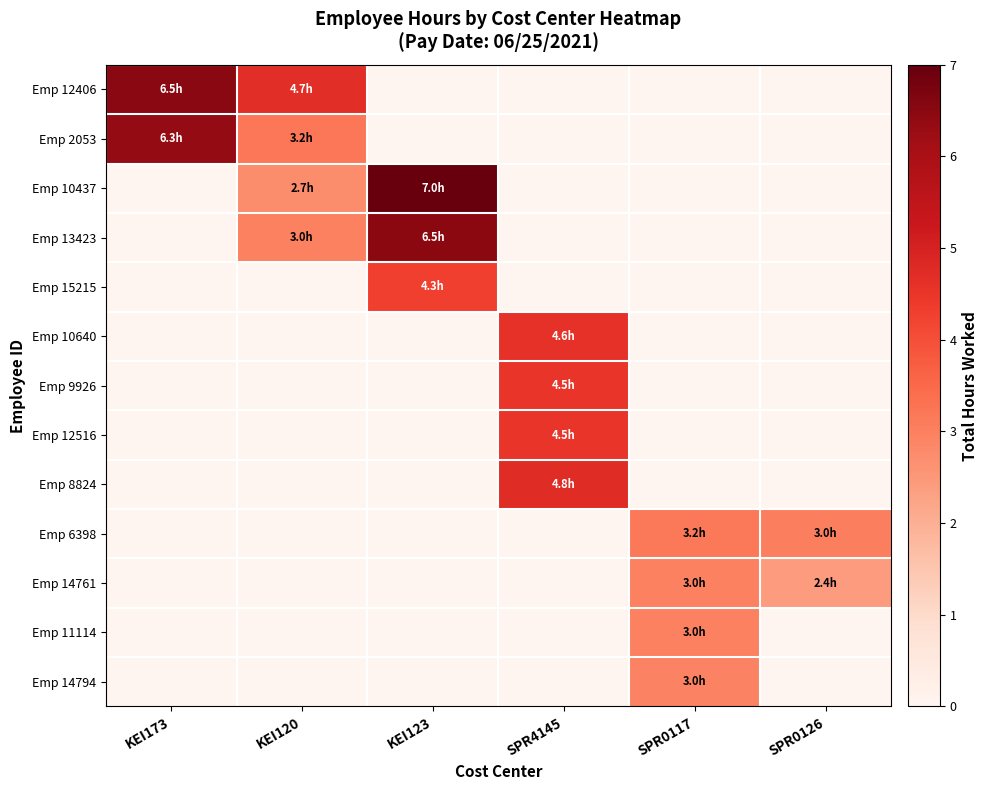

Which label corresponds to the smallest value in the chart?

KEI123